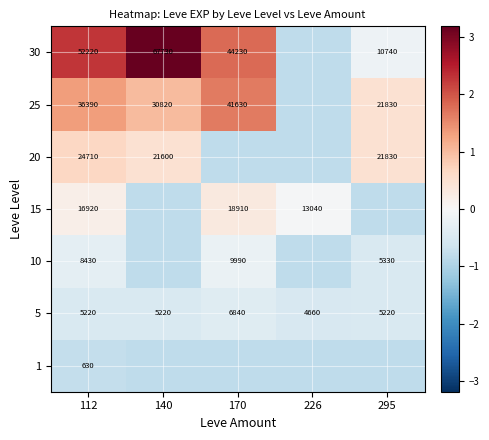

Between 112 and 295, which is larger?

112